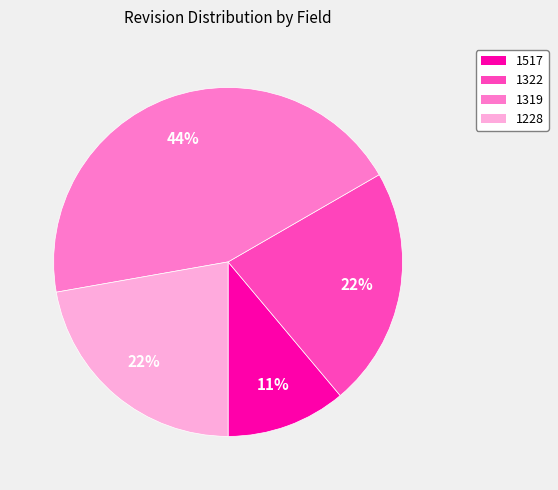

To the nearest percent, what is the difference between the 1319 and 1517 slice percentages?

33%